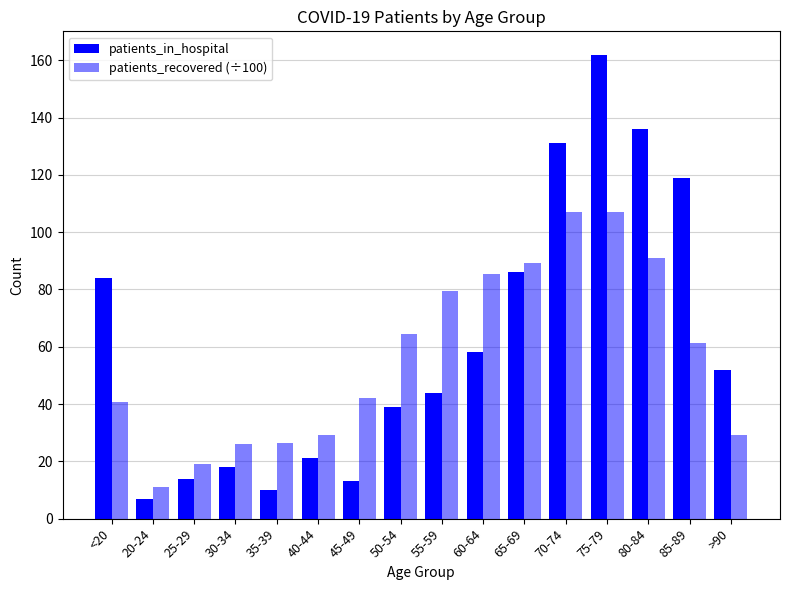

At which label does patients_recovered (÷100) first exceed 61?

50-54